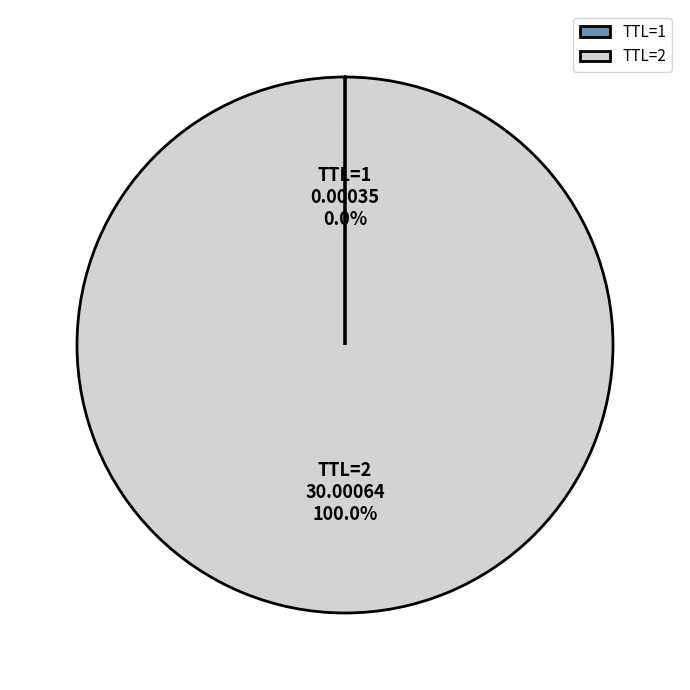

Does any single category account for the majority?

Yes